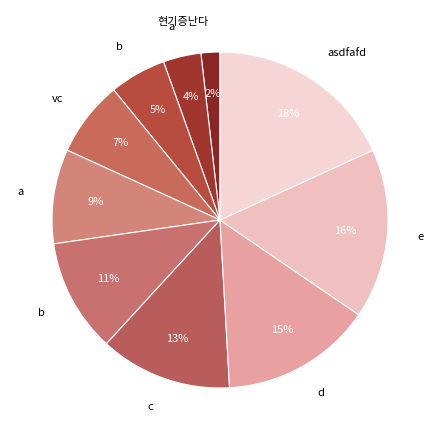

How many slices are in this pie chart?

10